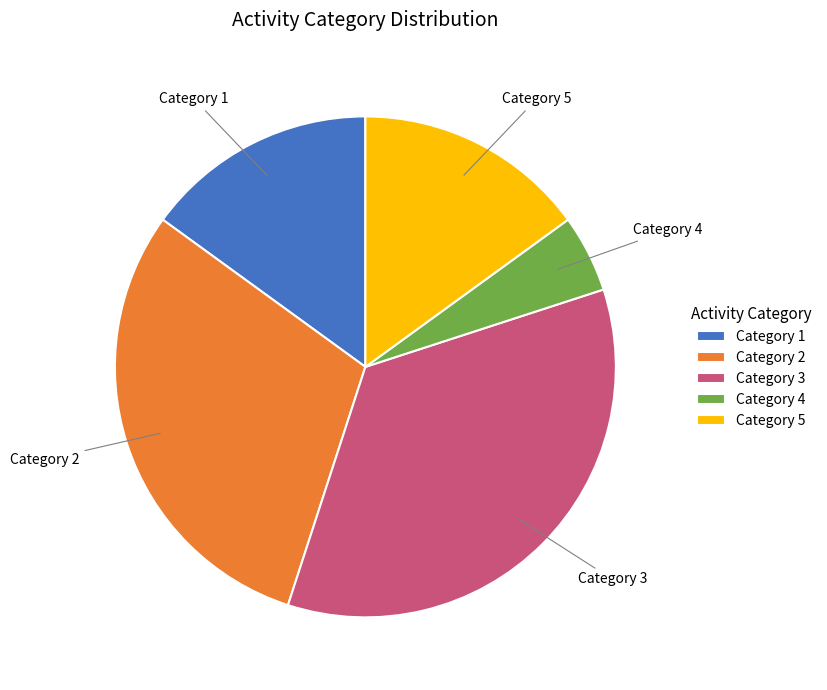

Do Category 1 and Category 4 together represent more than half of the pie?

No